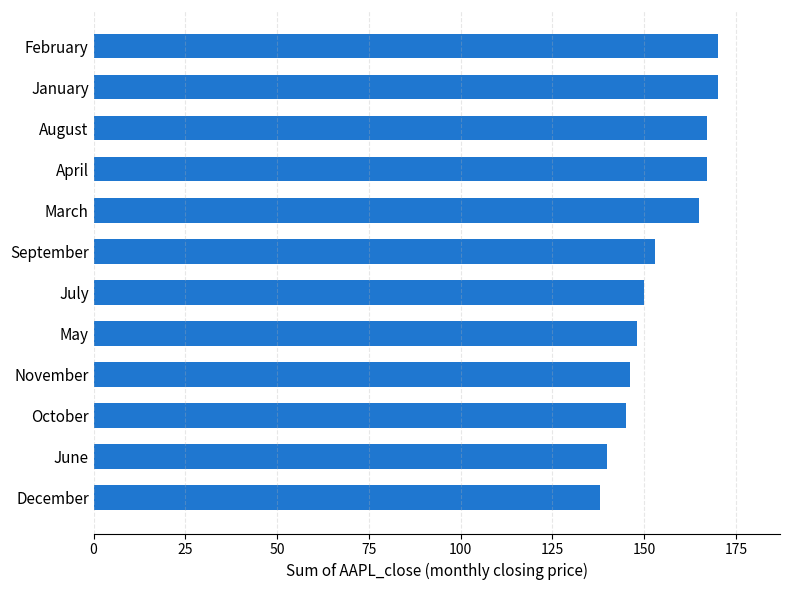

What is the difference between the second highest and minimum values?

32